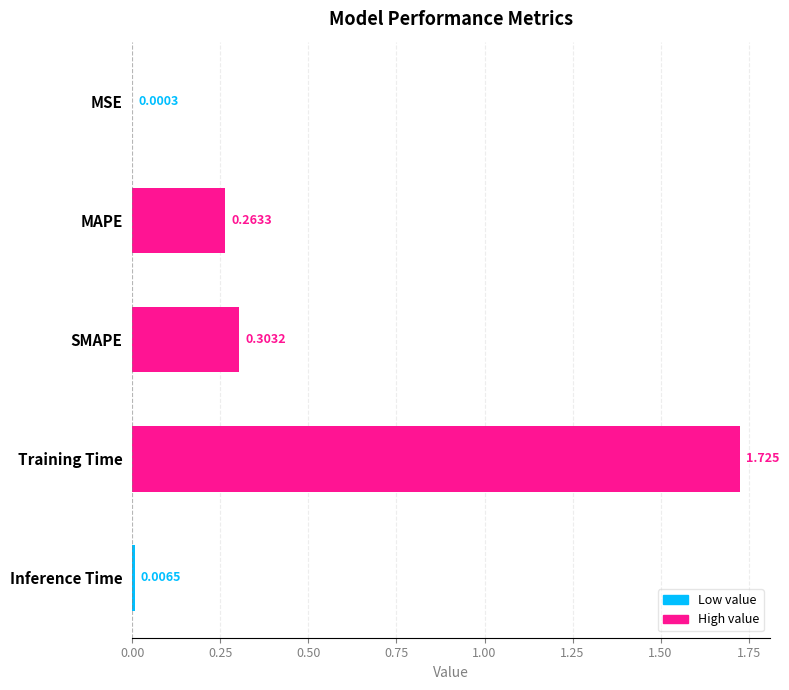

How many distinct data groups are displayed?

1